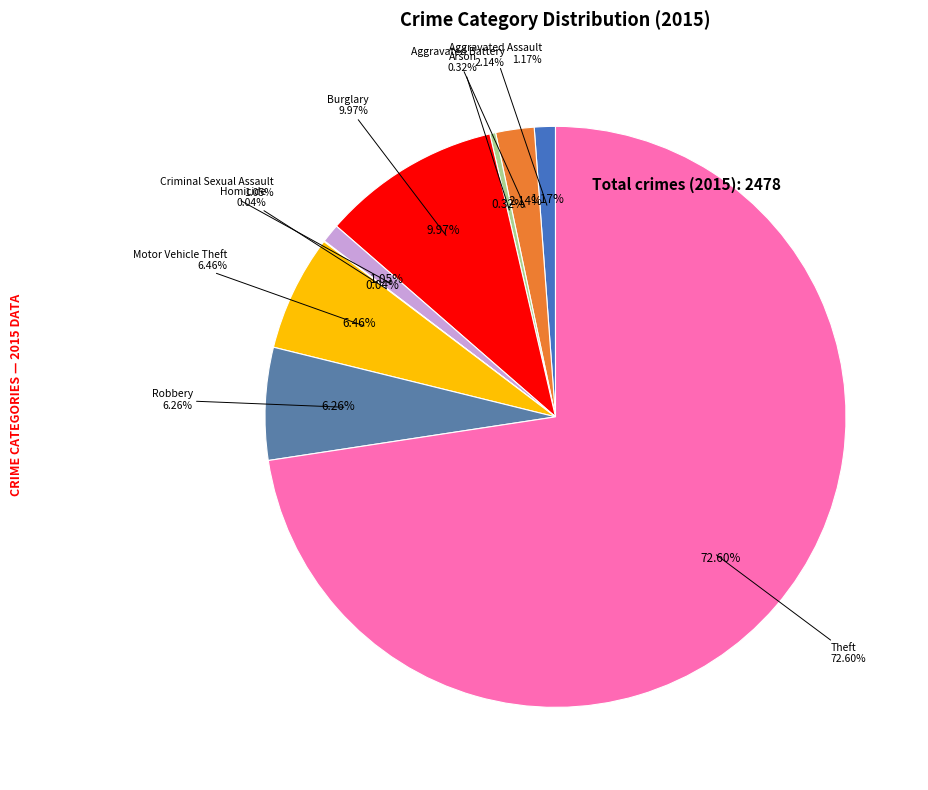

What is the change in value from Motor Vehicle Theft to Theft?

+1639